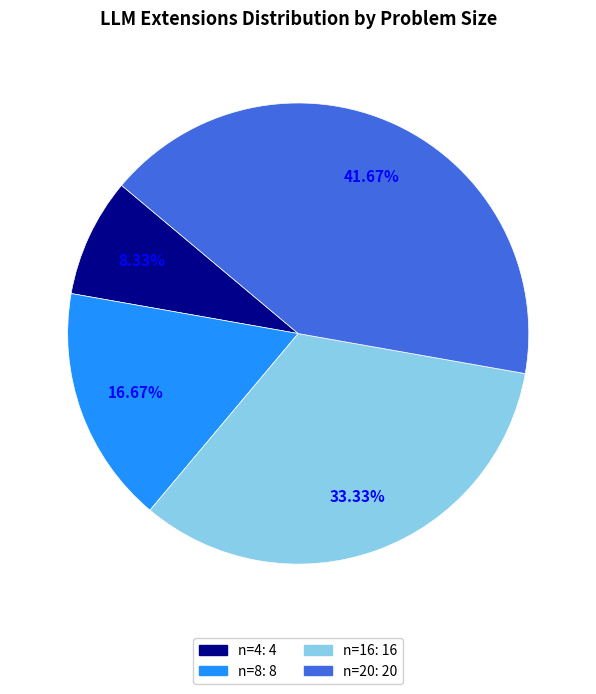

What percentage do n=20 and n=8 together represent?

58.3%